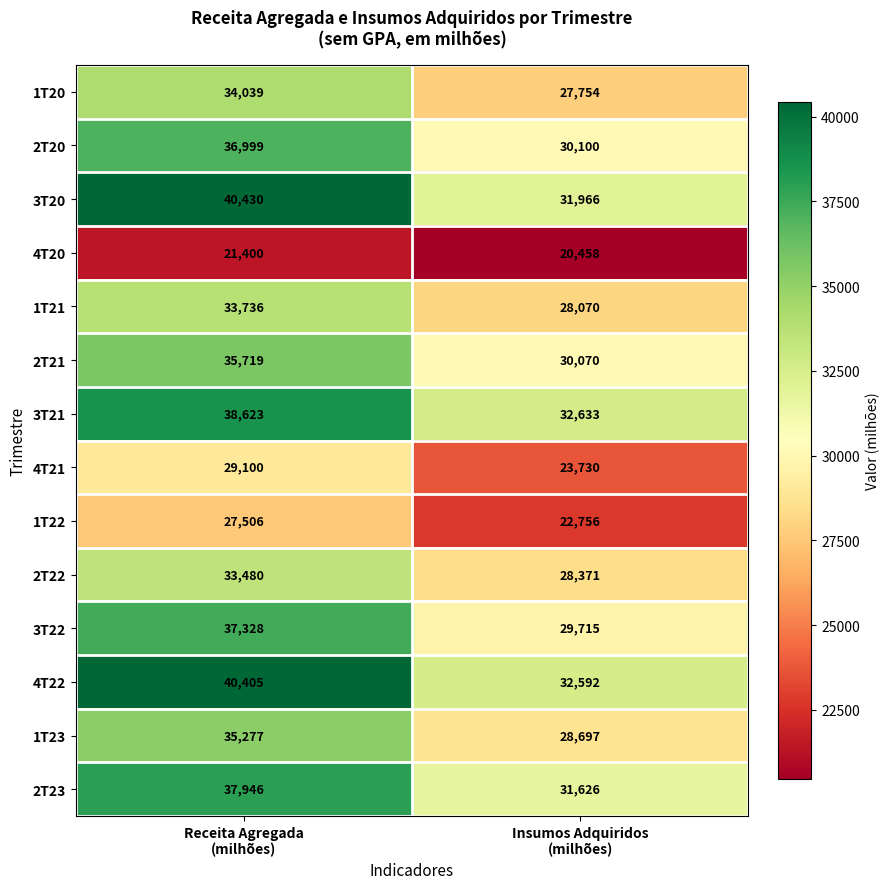

Which series has the widest spread of values?

3T20